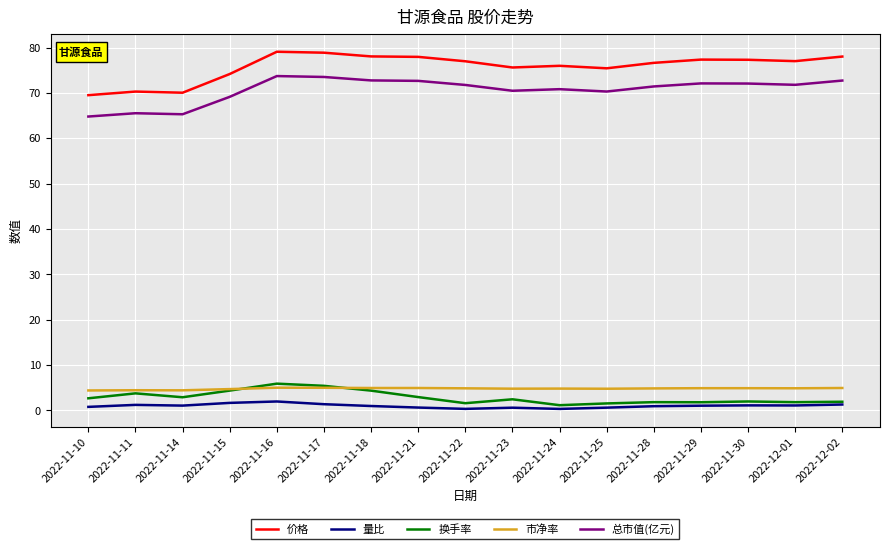

The 总市值(亿元) series shows 96.7 at 2022-11-29. True or false?

False